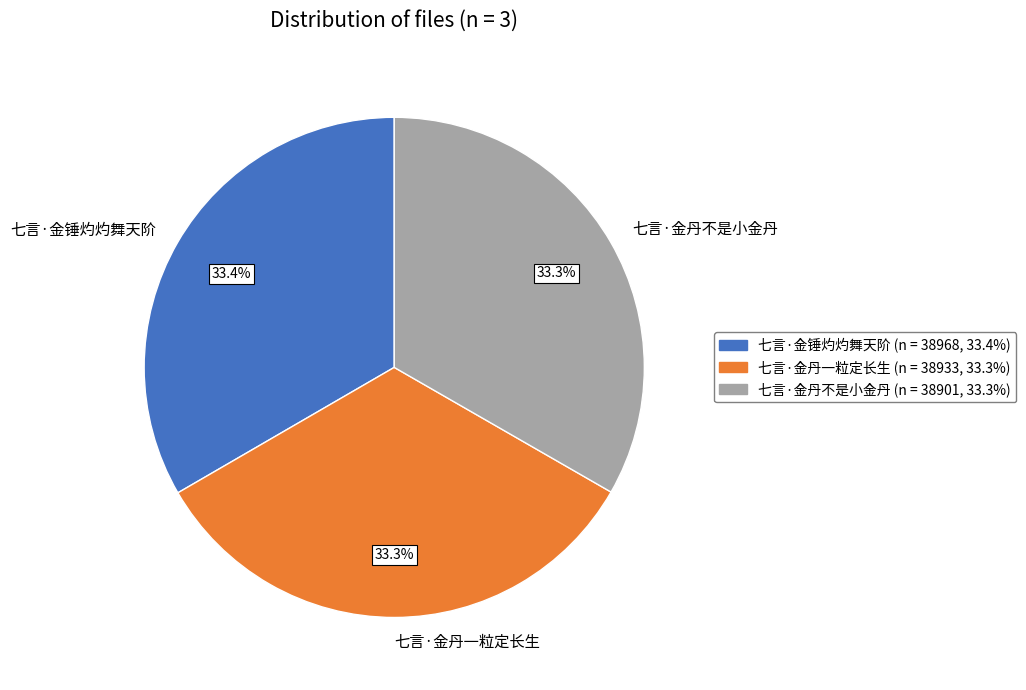

The 七言·金丹一粒定长生 slice represents 46% of the pie. True or false?

False